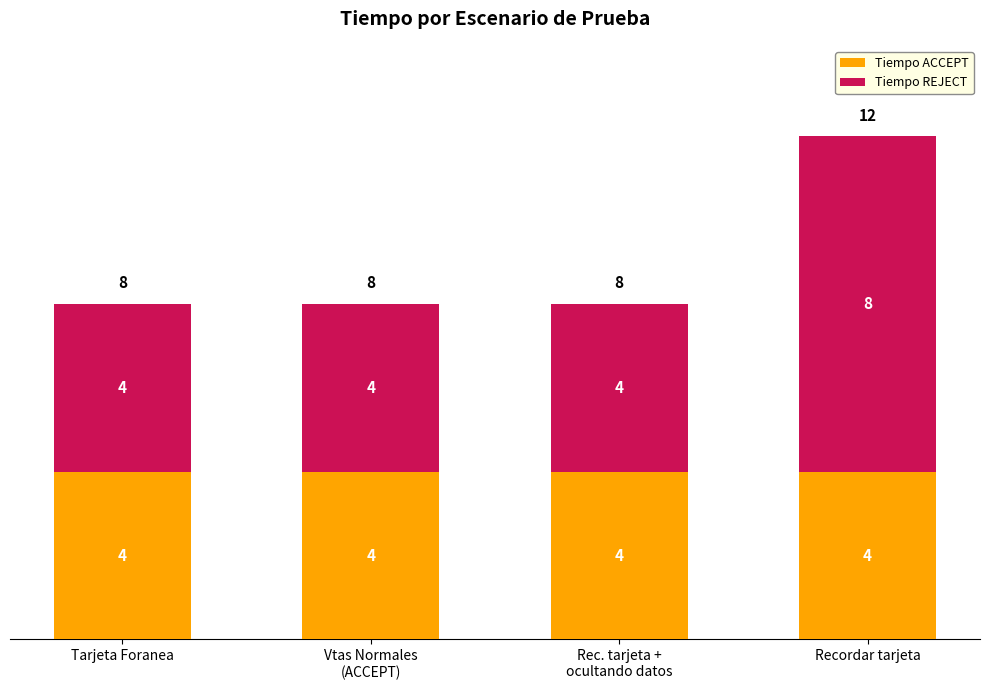

How many categories are shown in the chart?

4